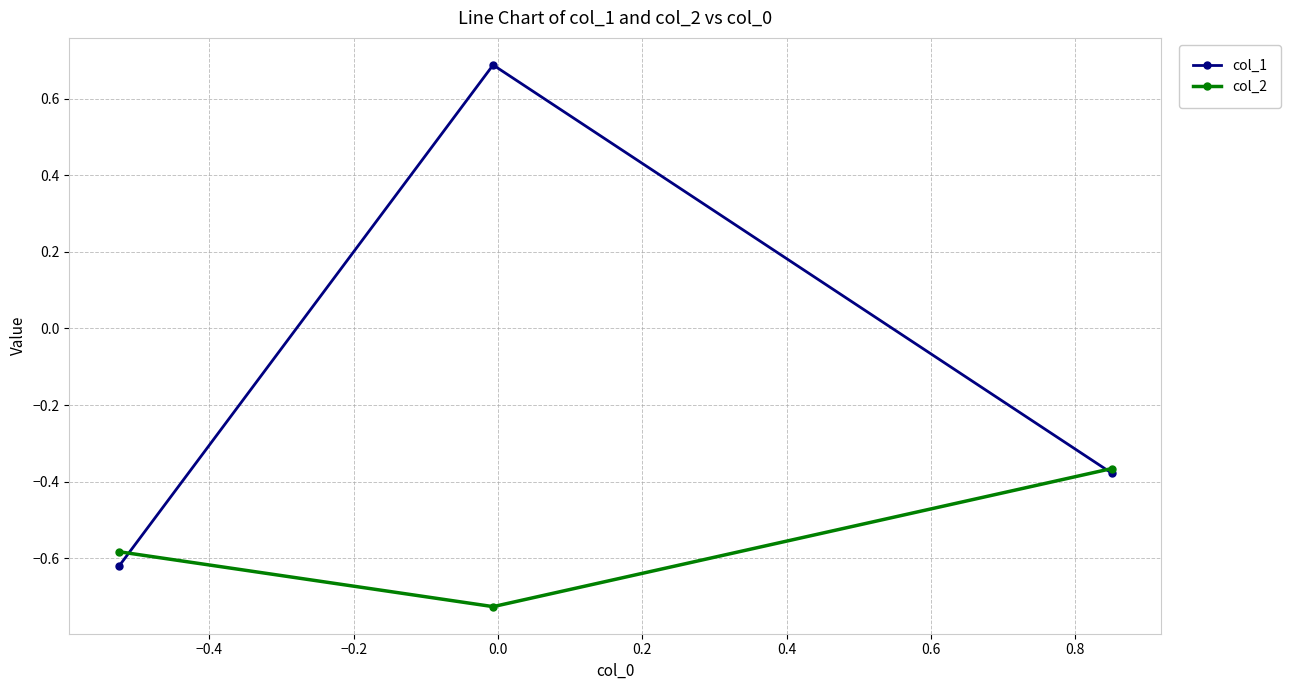

Which series has the largest range (max minus min)?

col_1